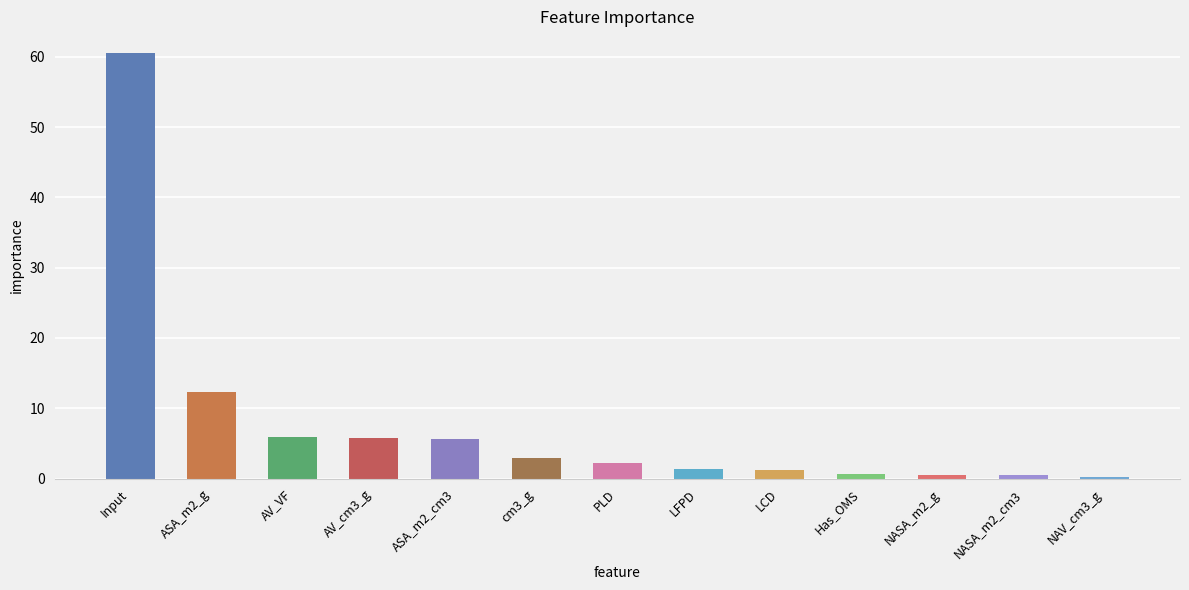

What is the maximum value shown in the chart?

60.6